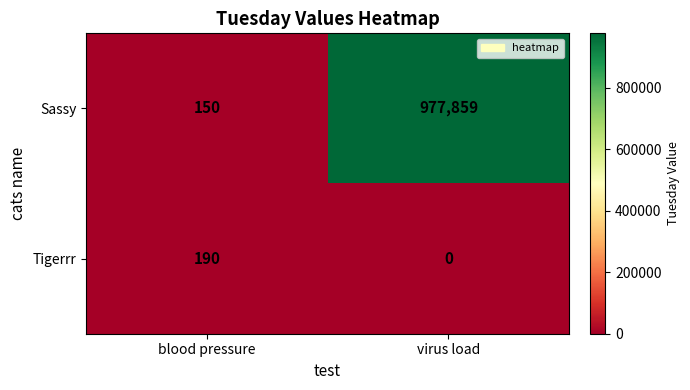

Rank the series by their average value, from lowest to highest.

Tigerrr, Sassy